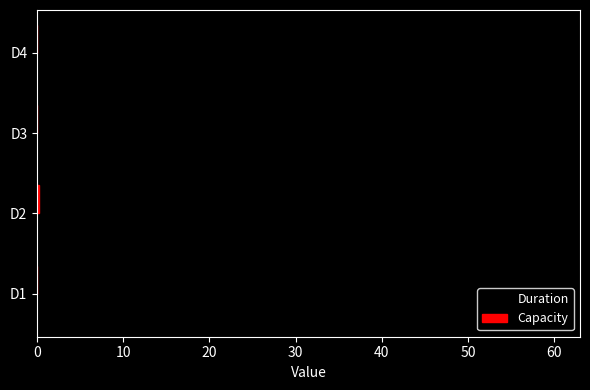

What is the greatest value displayed?

60.0